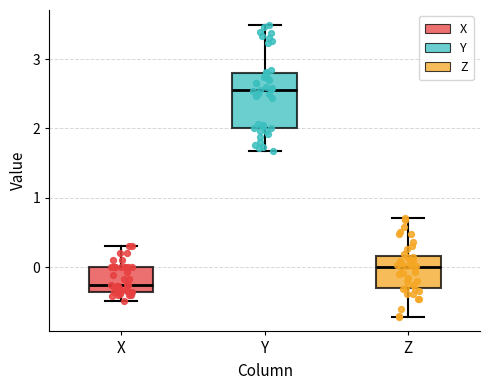

Where does the upper whisker of the box for X end on the y-axis? The values are not printed on the chart, so give them approximately, as read against the axis.

0.3